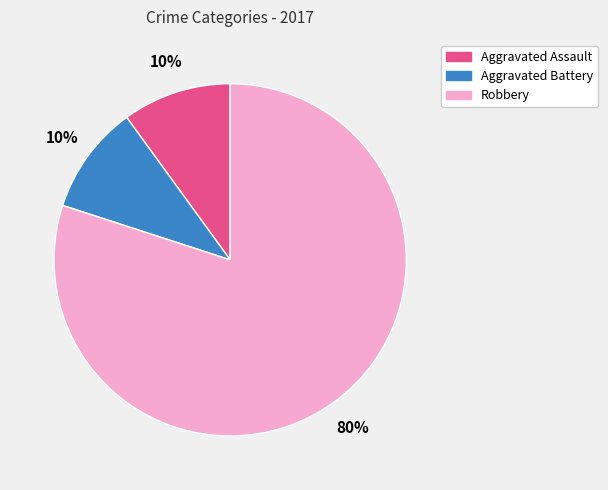

Does any single category account for the majority?

Yes